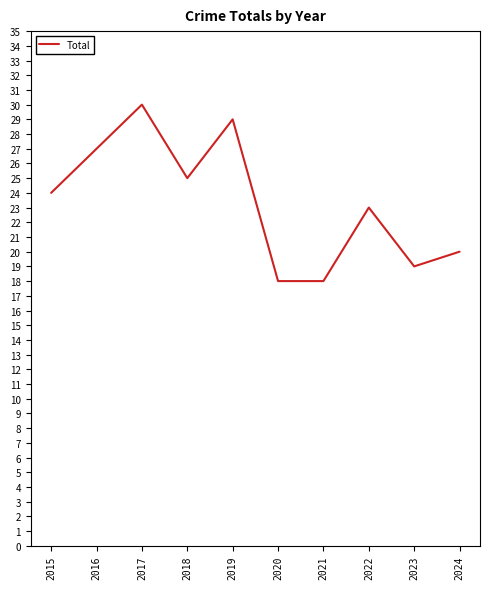

What is the ratio of the value at 2023 to the value at 2015?

0.8